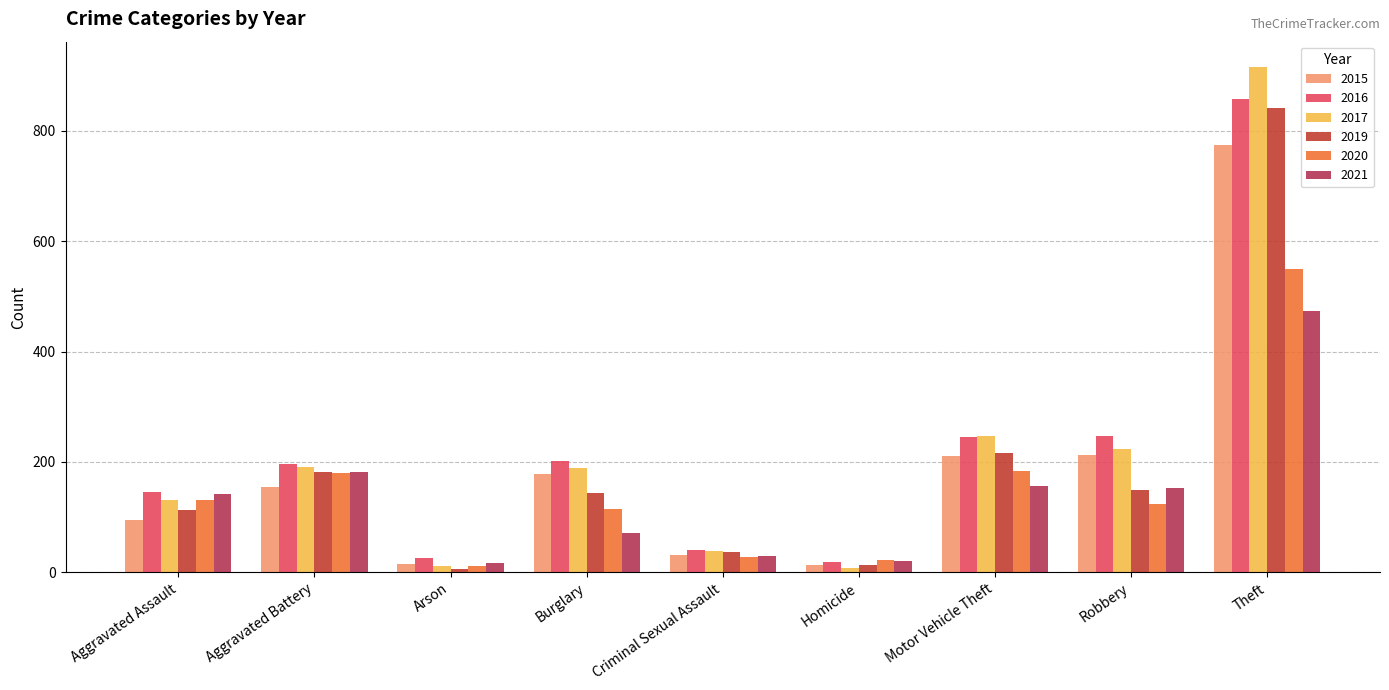

At which label does 2017 reach its peak?

Theft